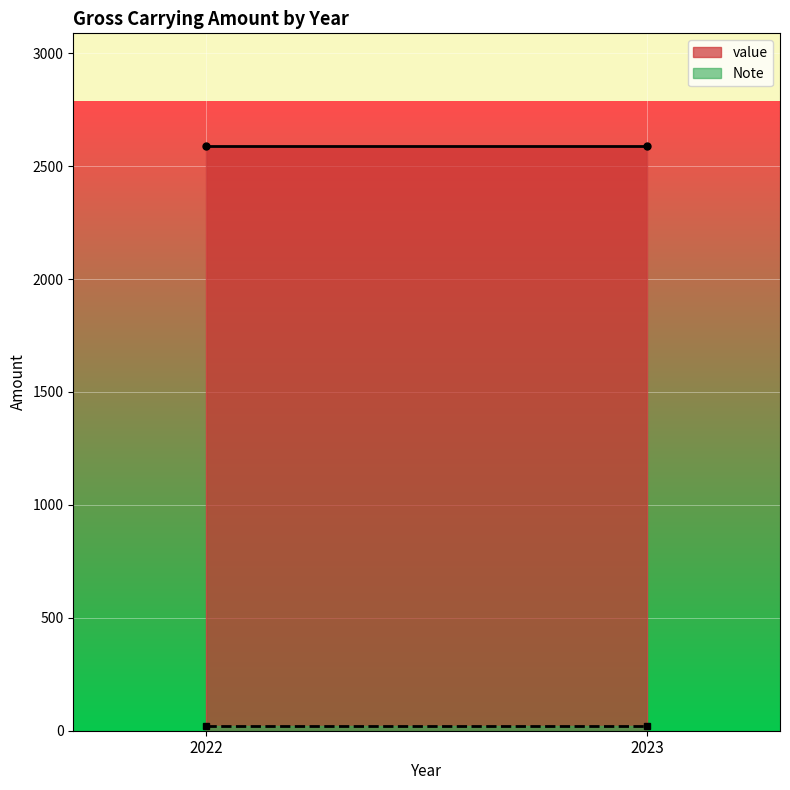

Rank the series by their average value, from lowest to highest.

Note, value